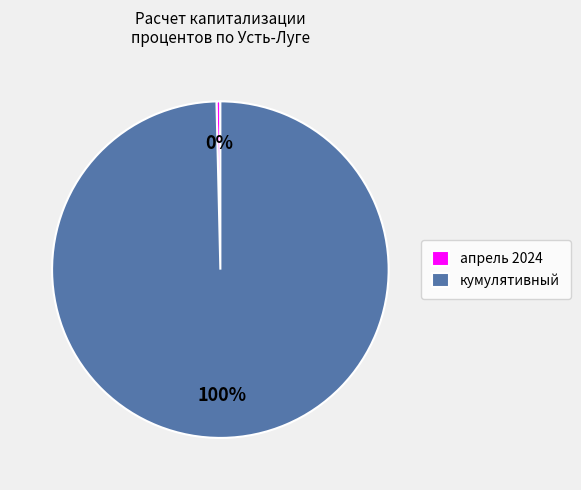

What percentage is the кумулятивный slice, to the nearest percent?

100%